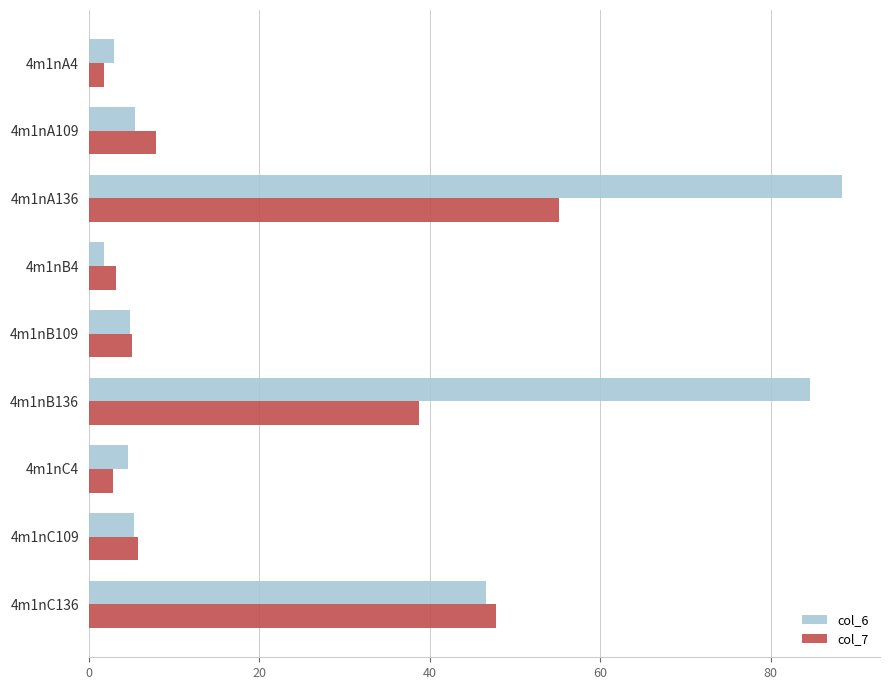

Count the number of data series in this chart.

2